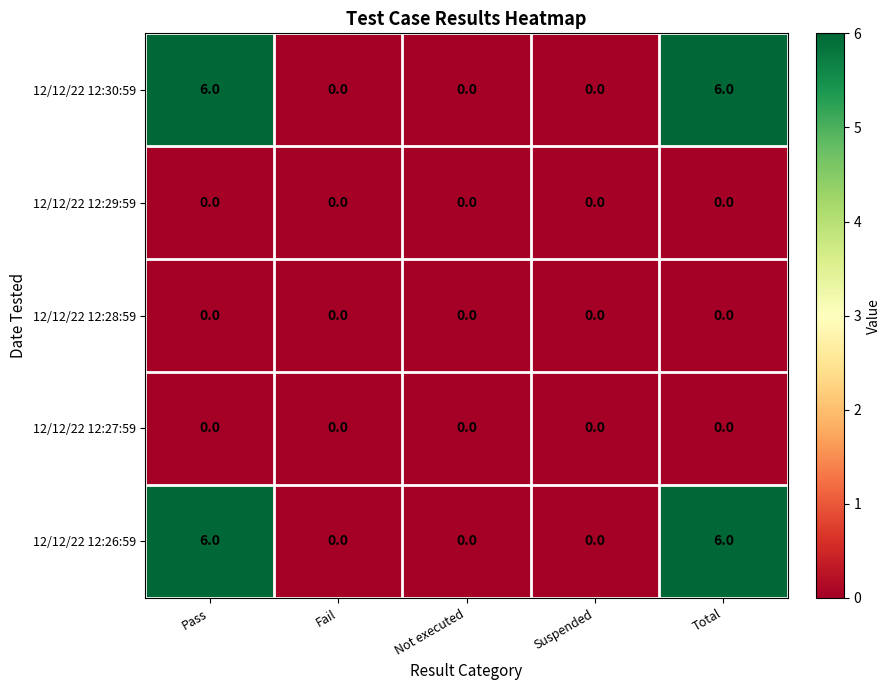

Is the value of 12/12/22 12:28:59 at Suspended greater than the value of 12/12/22 12:30:59 at Total?

No